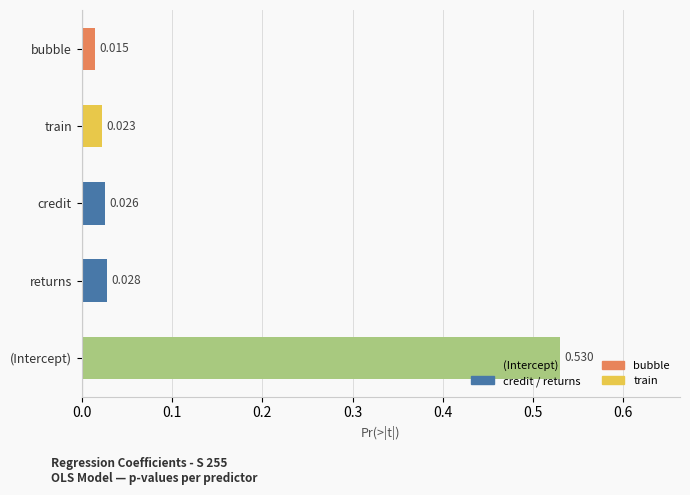

Count the number of data series in this chart.

1